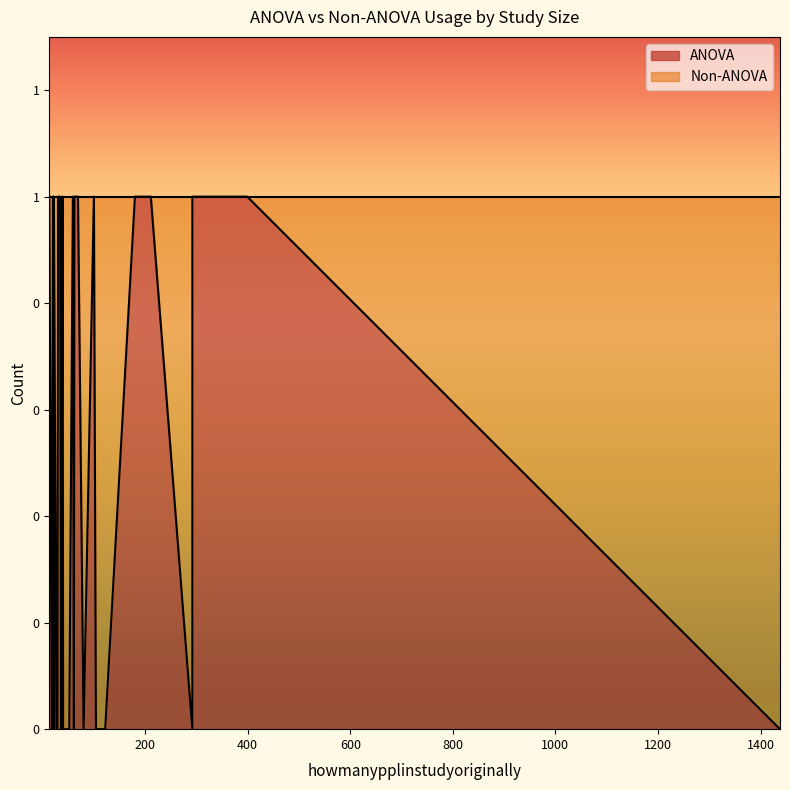

Does the chart have visible grid lines?

No